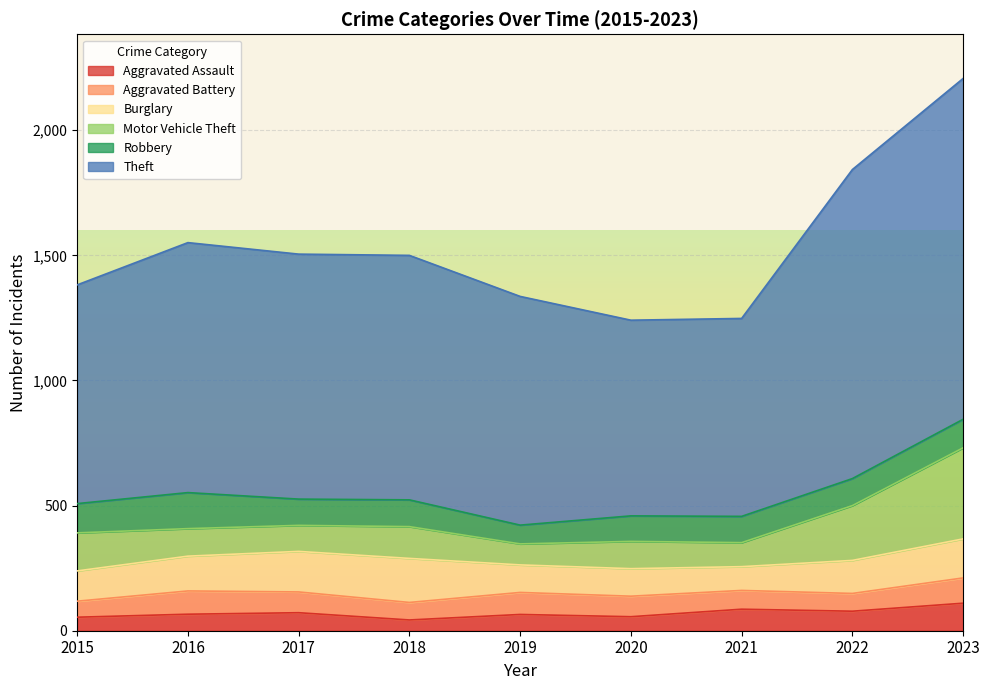

The value of Aggravated Battery at 2015 is 44. True or false?

False